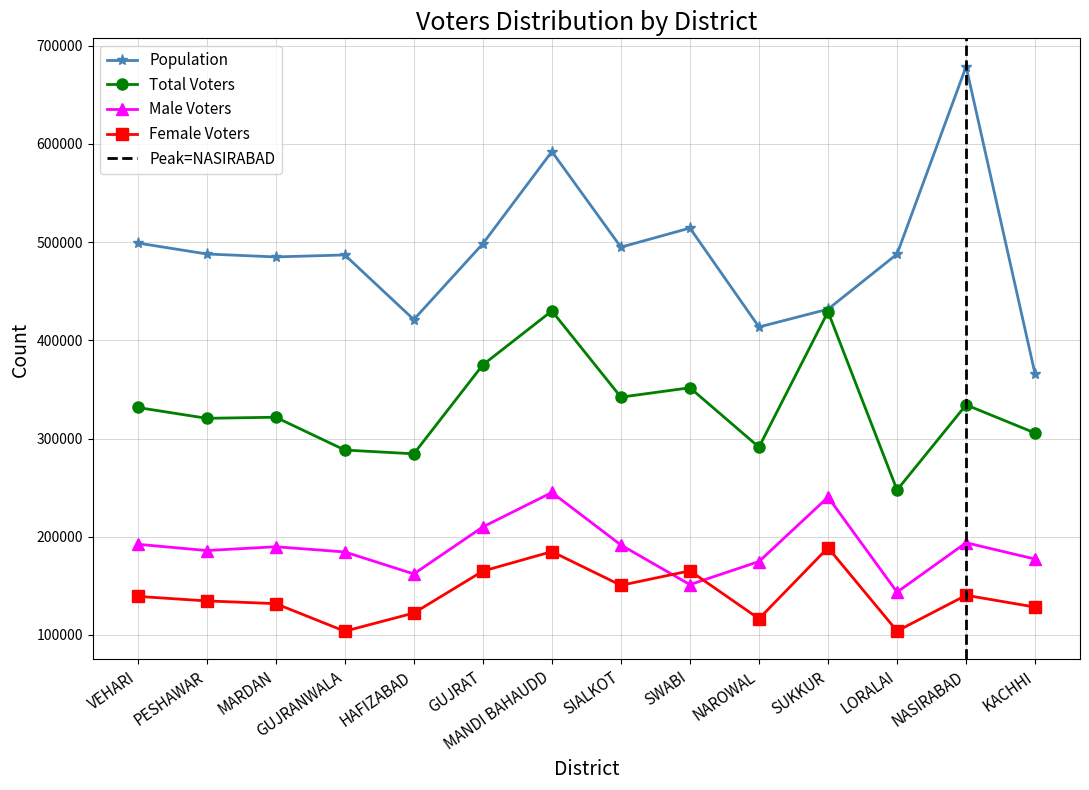

Where is the first local maximum for Female_Voters?

MANDI BAHAUDD